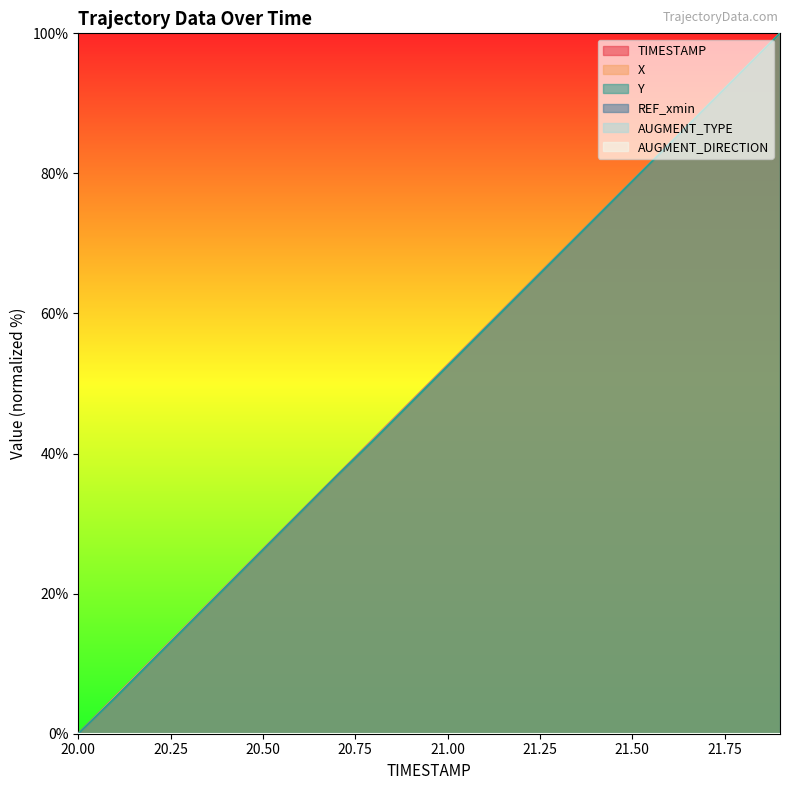

What value does the Y series have at 20.1?

5.2